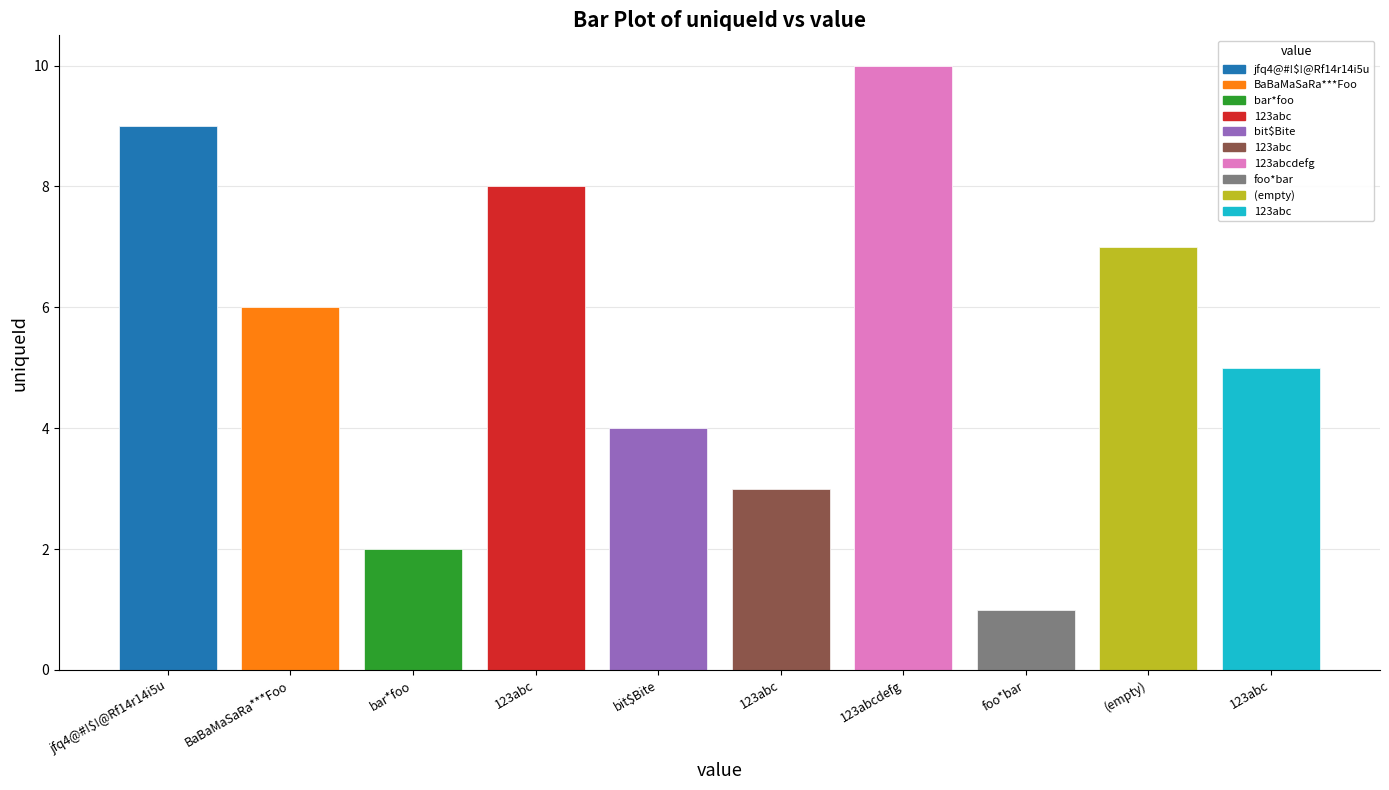

Which category has the lowest value across all series?

foo*bar